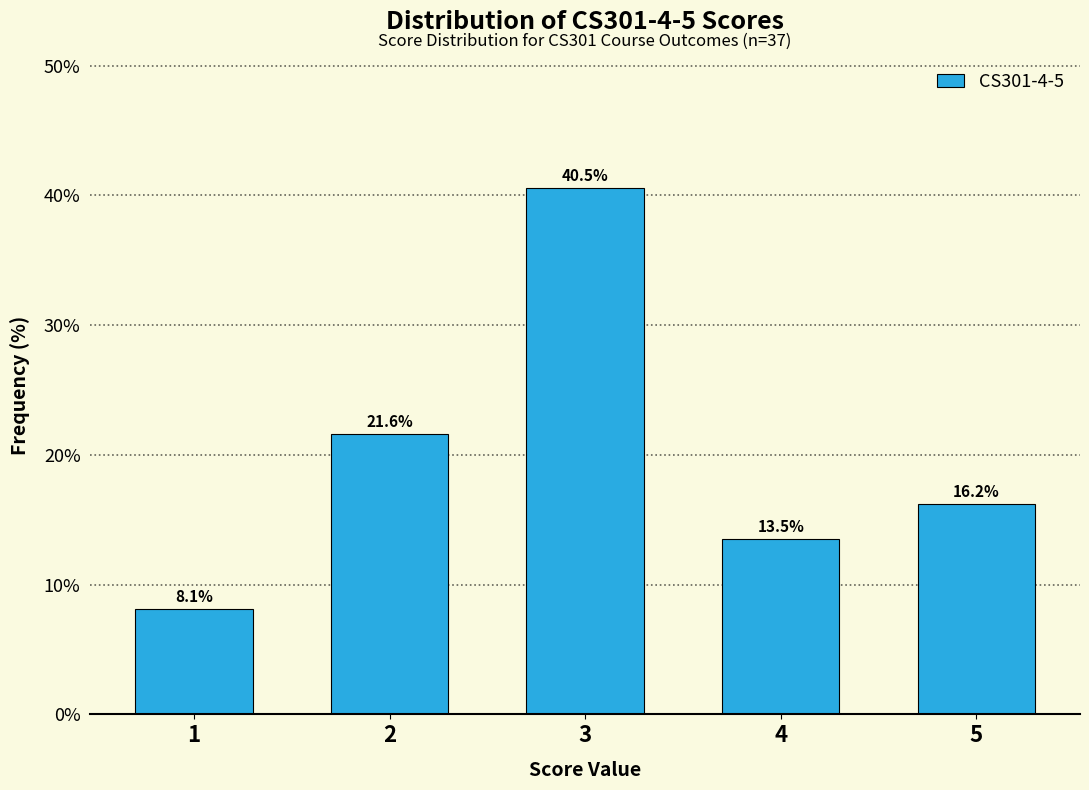

Reading left to right, what are all the values shown in this chart?

1=8.1	2=21.6	3=40.5	4=13.5	5=16.2